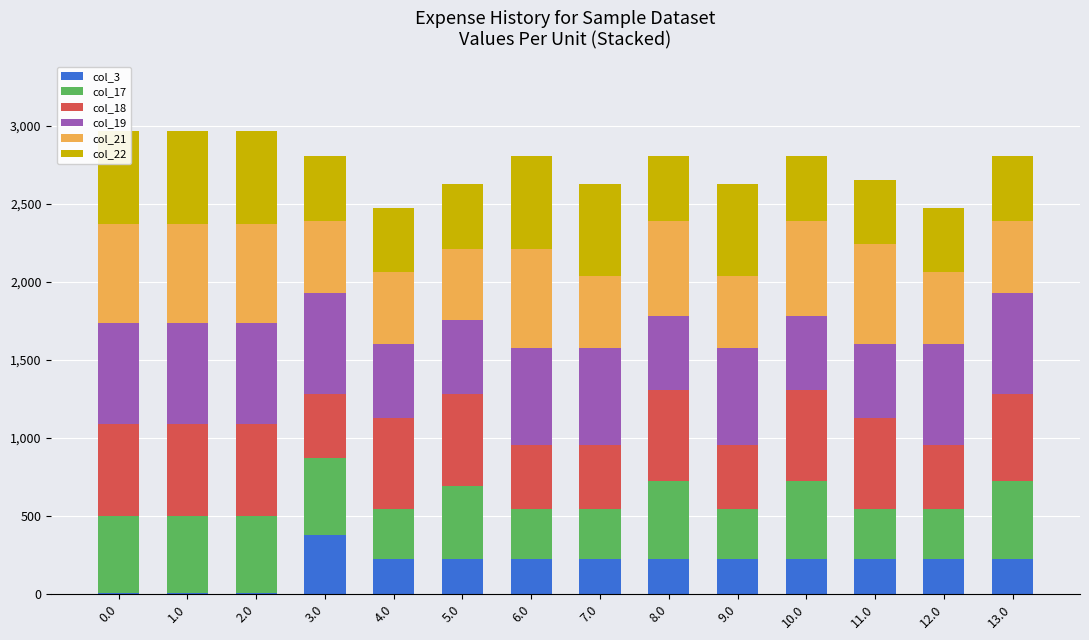

At which label is col_22 closest to 503?

3.0